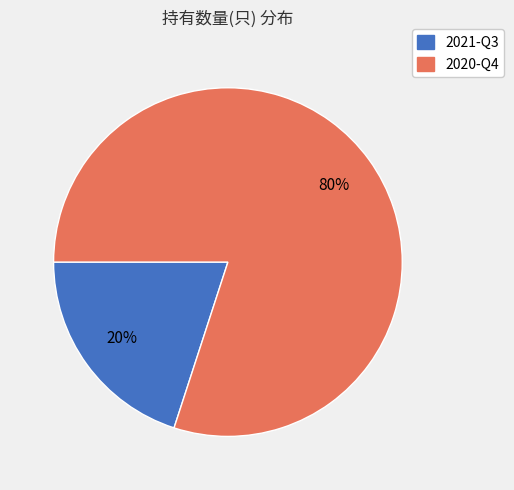

Which has a higher value, 2020-Q4 or 2021-Q3?

2020-Q4